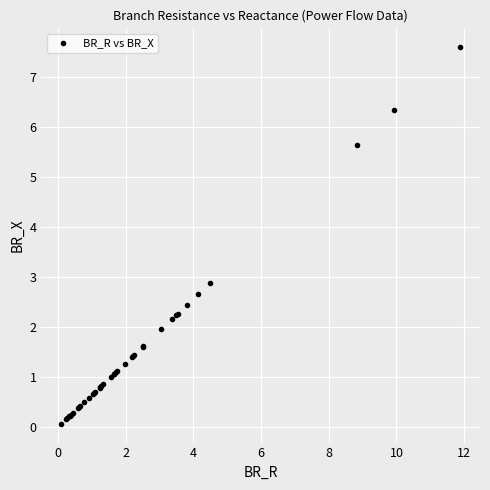

What Y value in the scatter plot is closest to 3?

2.9